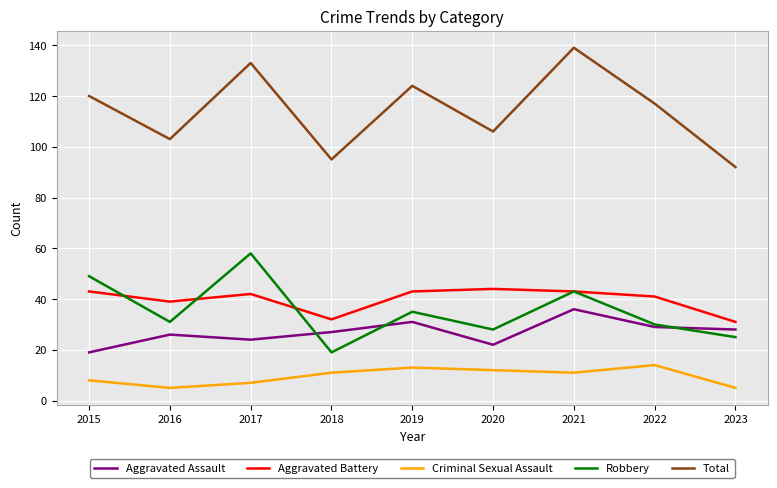

Is this an area chart (filled region under the line)?

No